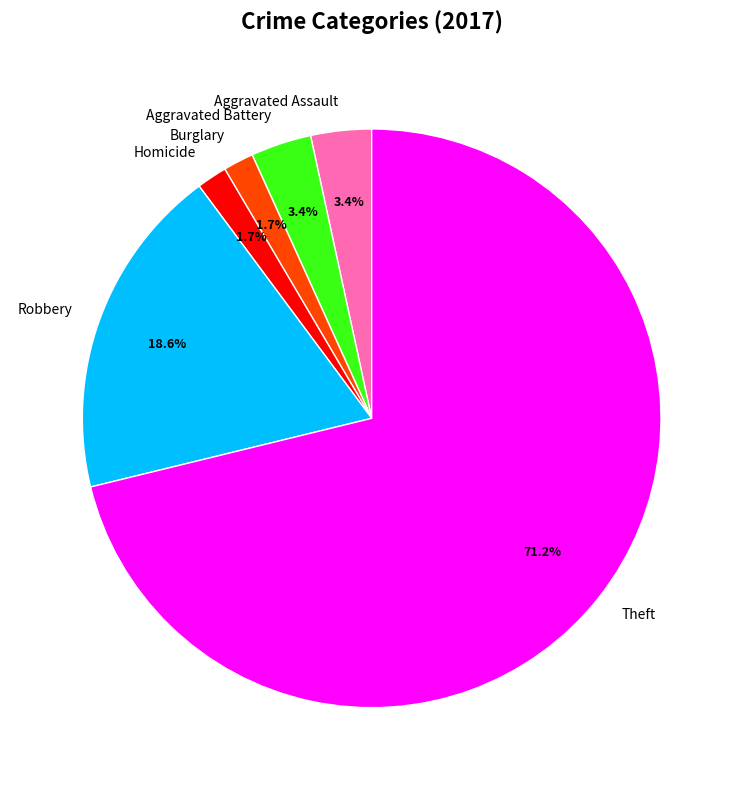

What portion of the pie excludes Homicide?

98.3%